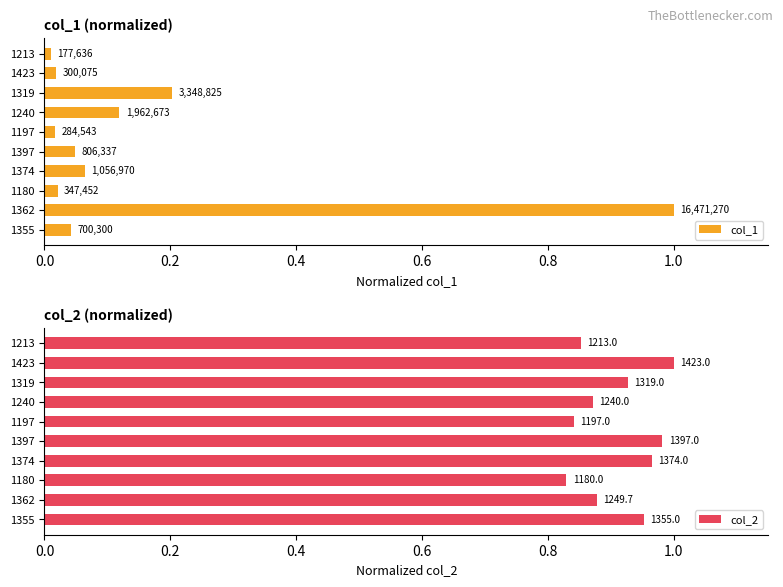

The col_1 series shows 0.0 at 1213. True or false?

False